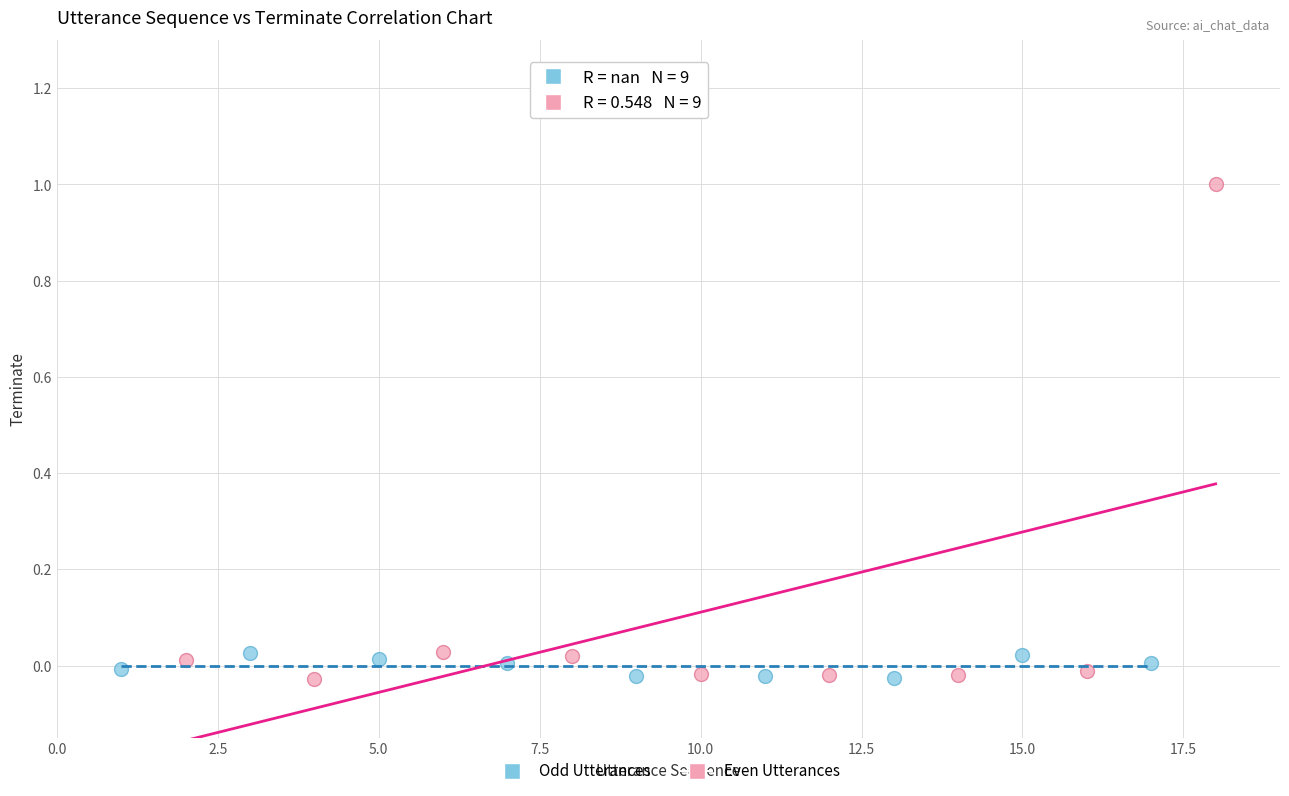

What are all the series names shown in the legend?

Odd Utterances, Even Utterances